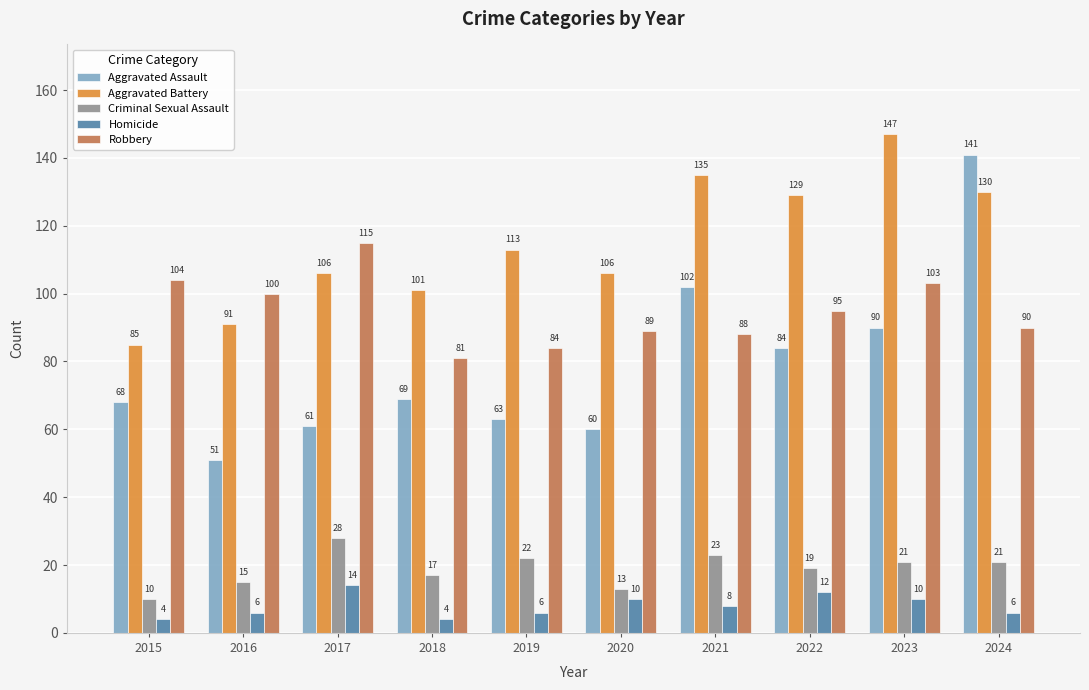

How many bars are there in total?

50